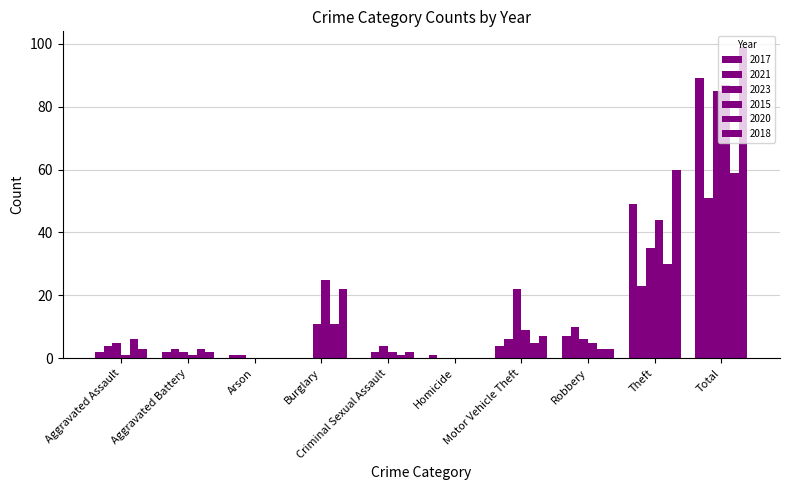

Which series has the largest range (max minus min)?

2018